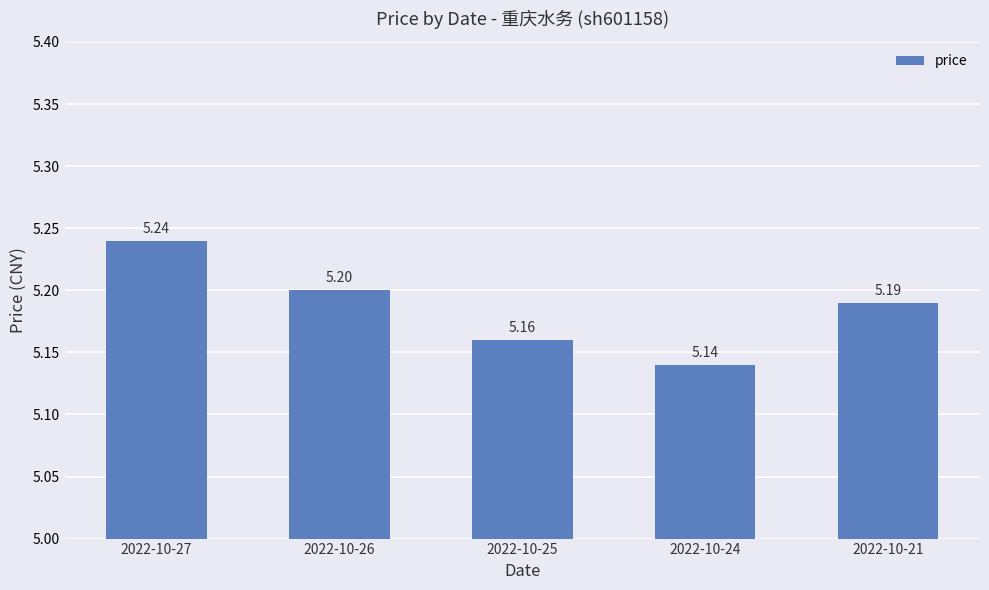

Rank the categories by value from highest to lowest.

2022-10-27, 2022-10-26, 2022-10-21, 2022-10-25, 2022-10-24